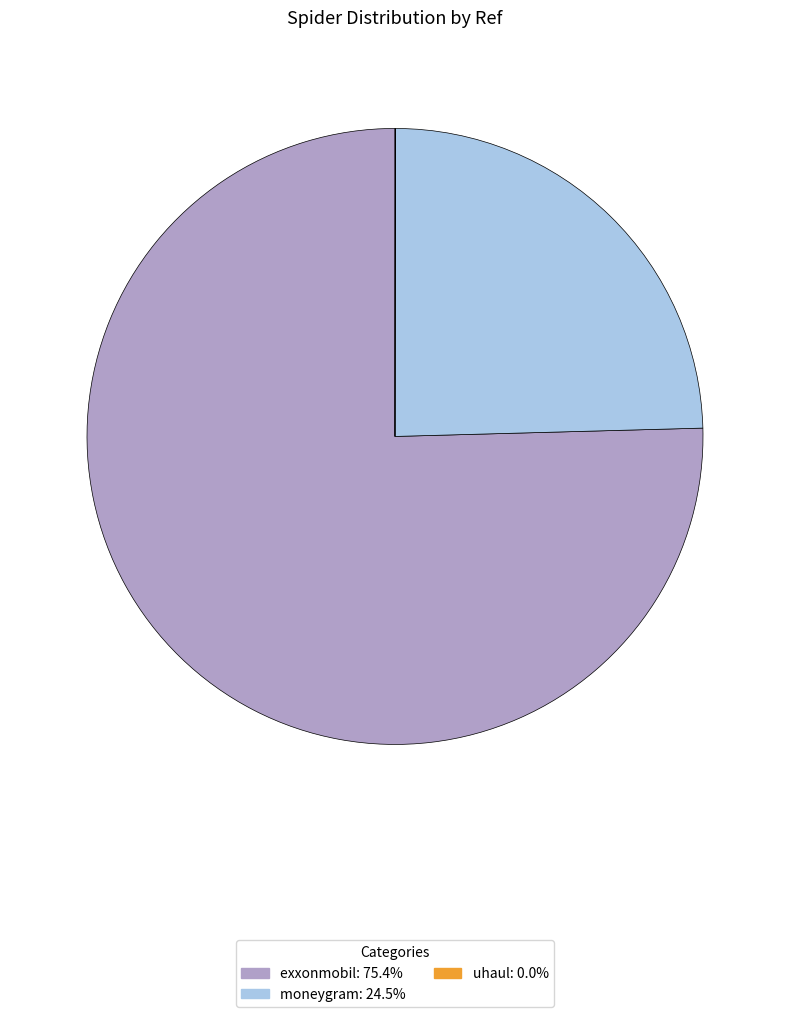

Is the sum of exxonmobil and moneygram greater than half?

Yes